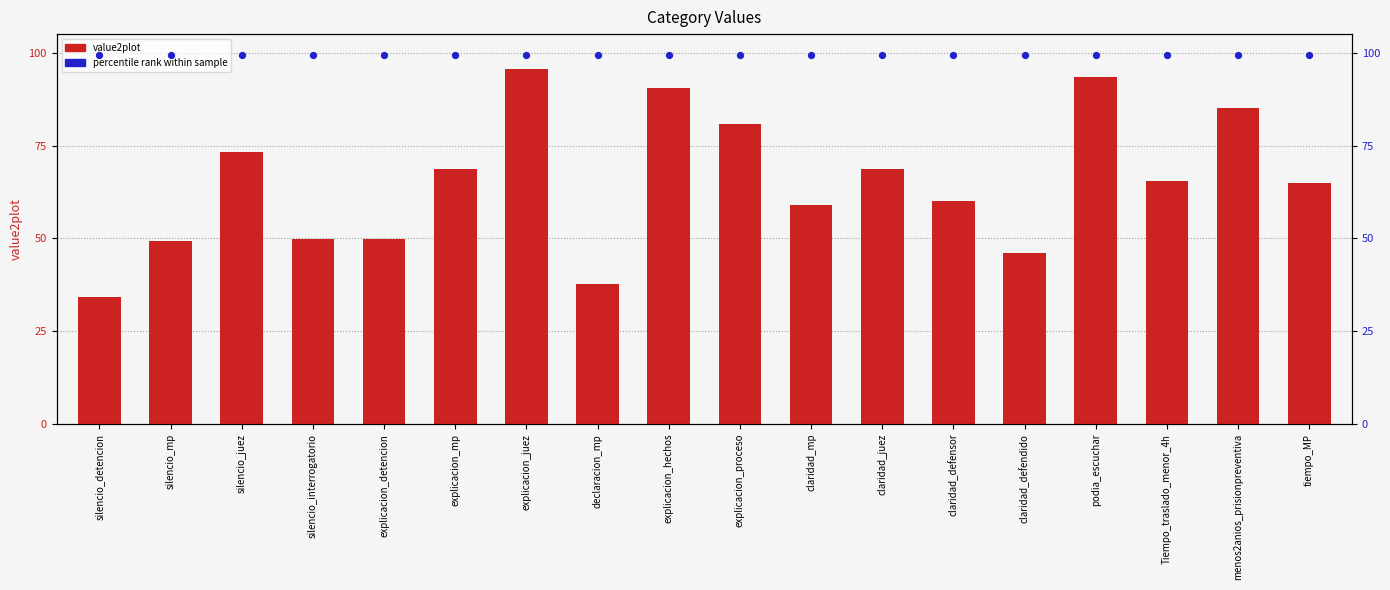

Is the value of value2plot at silencio_juez greater than the value of percentile rank at silencio_juez?

No